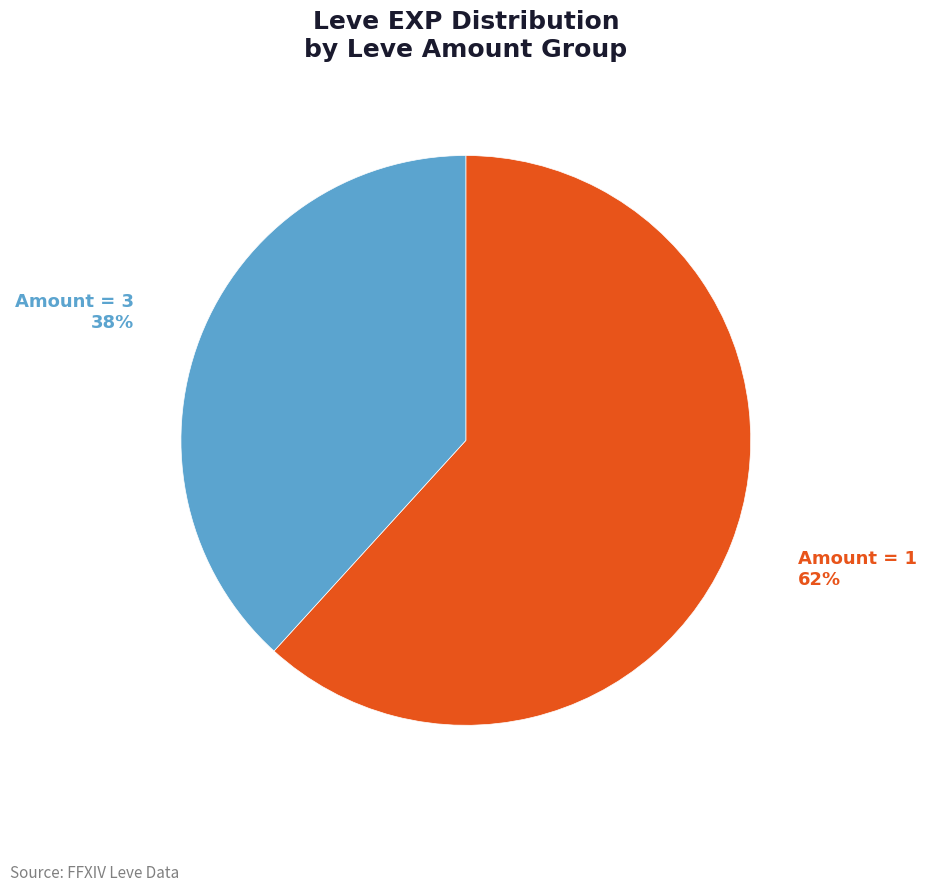

Does Amount = 3 account for over 50% of the chart?

No